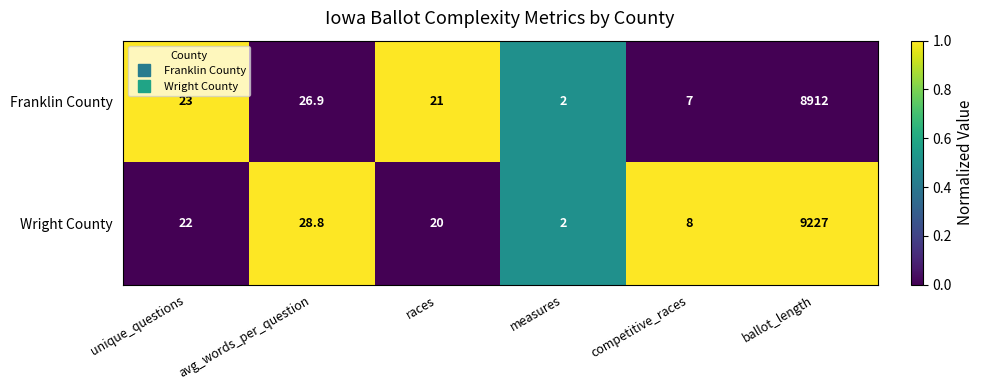

List the series in order of their overall mean, lowest first.

Franklin County, Wright County